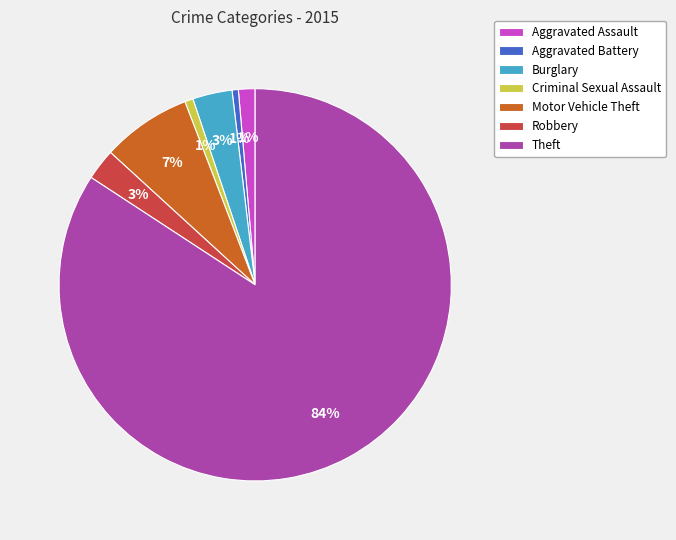

Which has a higher value, Motor Vehicle Theft or Aggravated Battery?

Motor Vehicle Theft